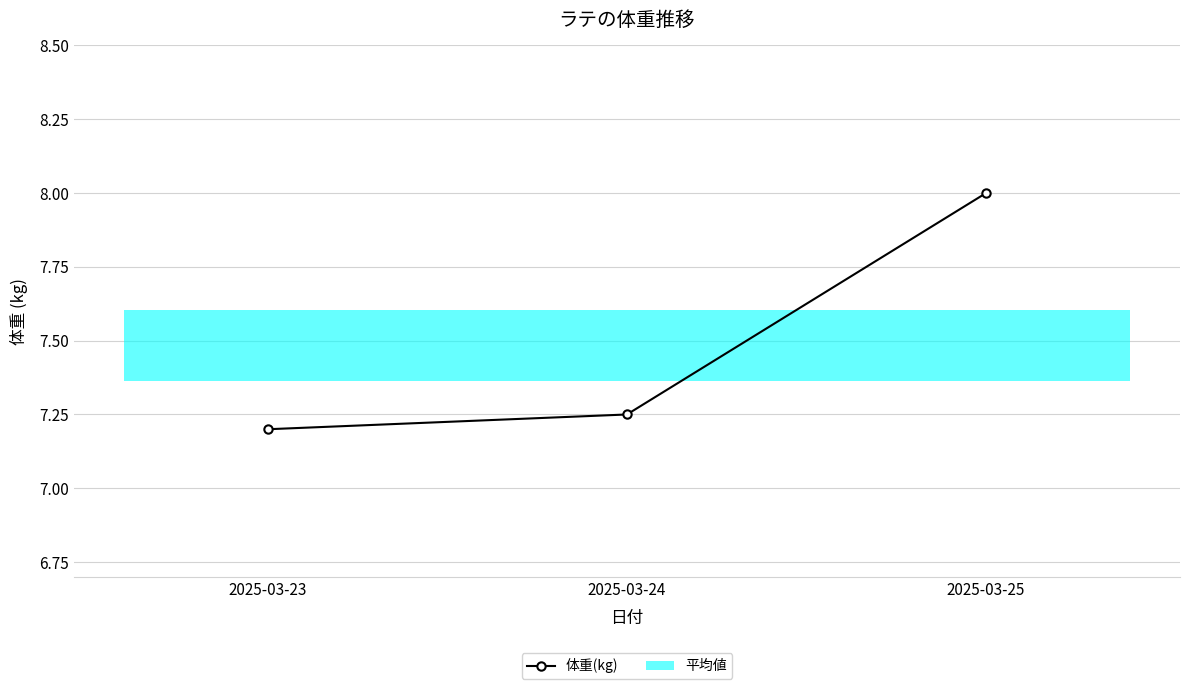

List the labels in order of value, smallest first.

2025-03-23, 2025-03-24, 2025-03-25